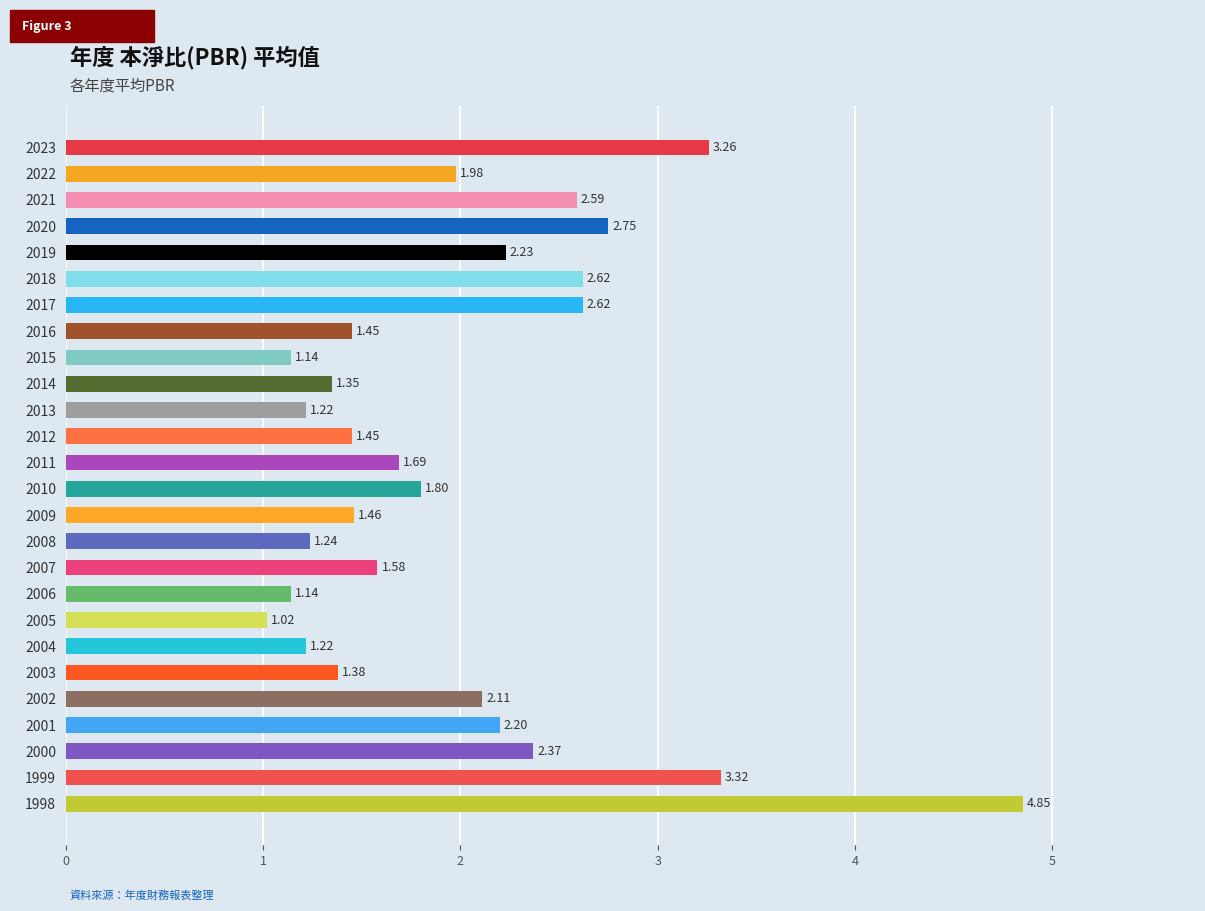

What is the difference between the maximum and second lowest values?

3.7